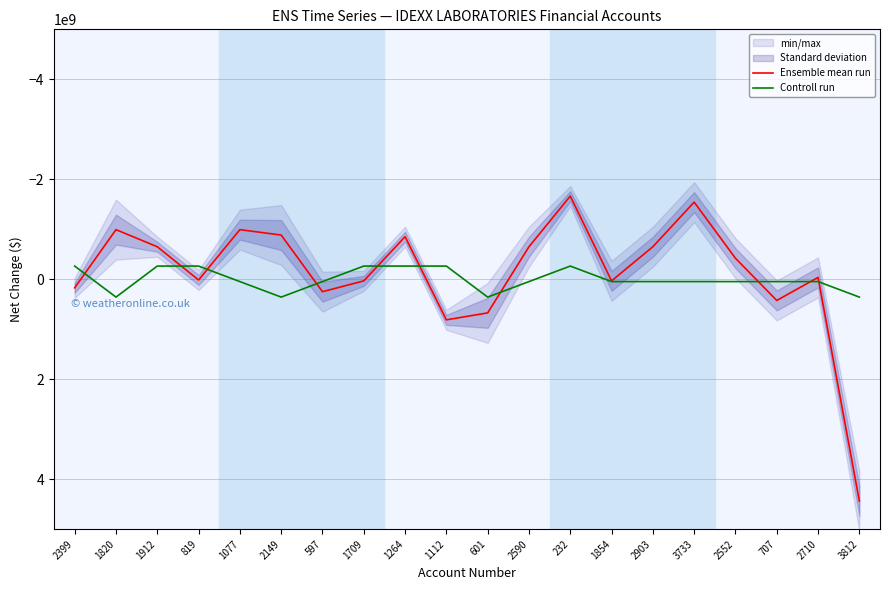

Reading left to right, list all the values displayed in this chart.

Ensemble mean run: 170987000.0	-992495000.0	-650521000.0	14749000.0	-992495000.0	-884142000.0	248804000.0	32316000.0	-851826000.0	811977000.0	672838000.0	-650521000.0	-1663803000.0	32316000.0	-650521000.0	-1543024000.0	-420312000.0	424034000.0	-37282000.0	4437044000.0
Controll run: -263860964.7	356988364.0	-263860964.7	-263860964.7	46563699.7	356988364.0	46563699.7	-263860964.7	-263860964.7	-263860964.7	356988364.0	46563699.7	-263860964.7	46563699.7	46563699.7	46563699.7	46563699.7	46563699.7	46563699.7	356988364.0